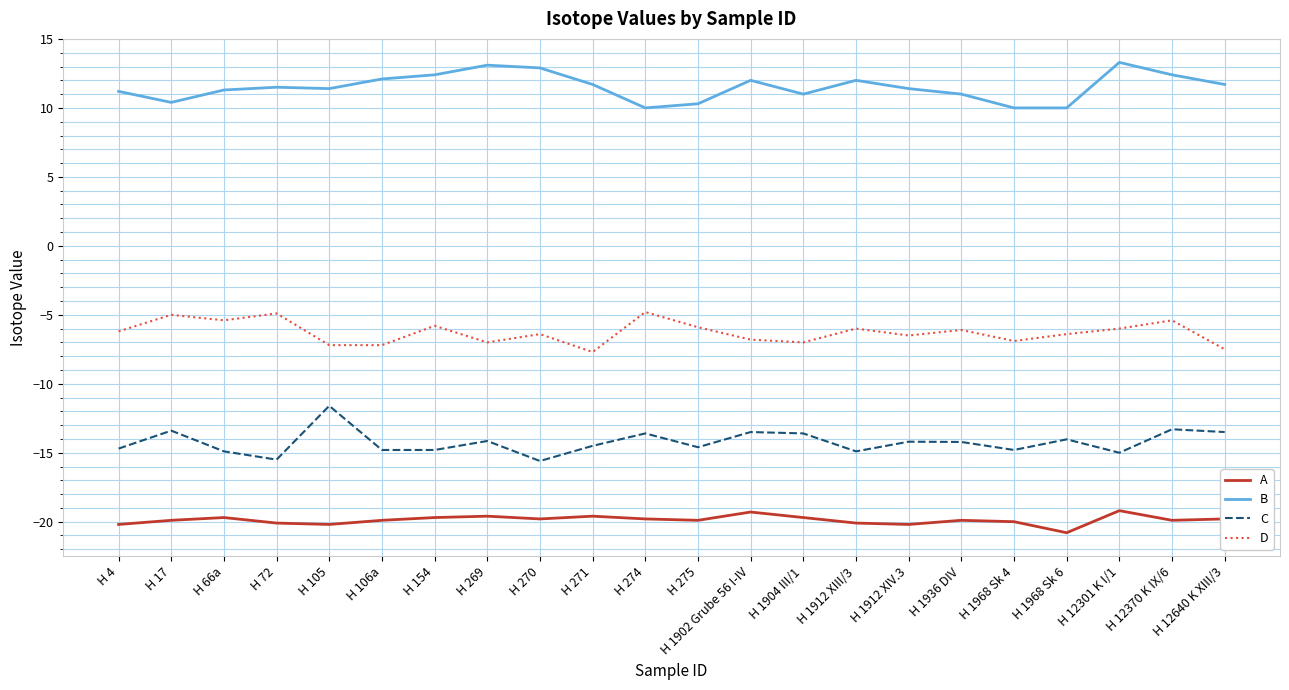

Is the value of B at H 4 greater than the value of D at H 1902 Grube 56 I-IV?

Yes